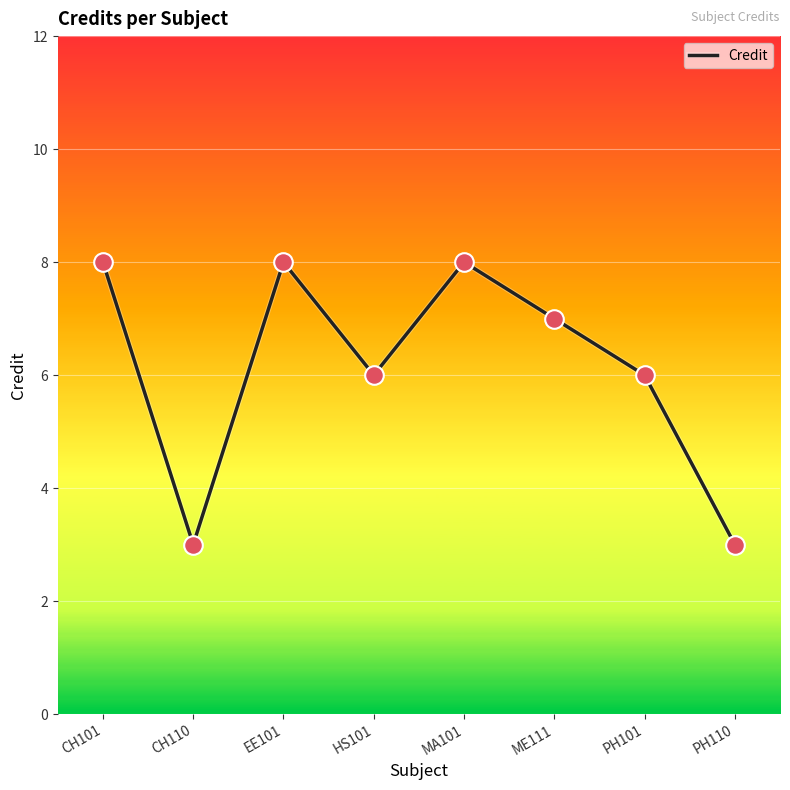

Between EE101 and PH110, which is larger?

EE101